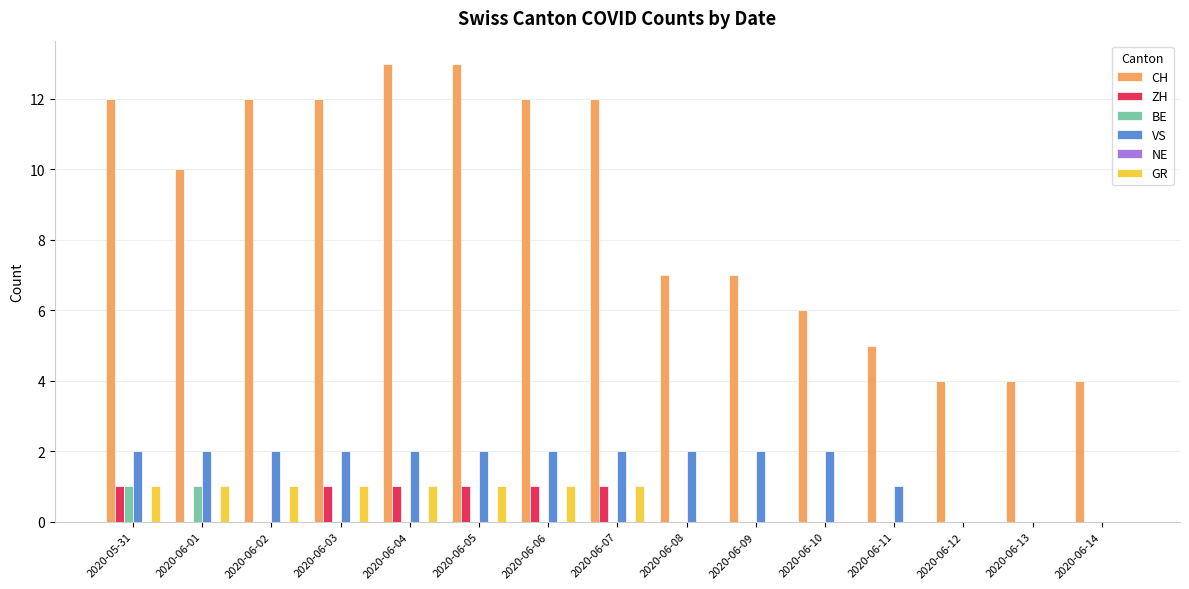

What is the maximum value shown in the chart?

13